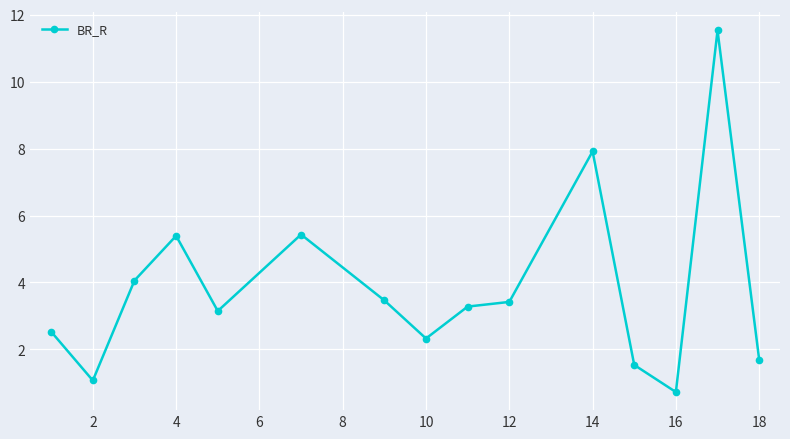

What is the difference between the second highest and minimum values?

7.2